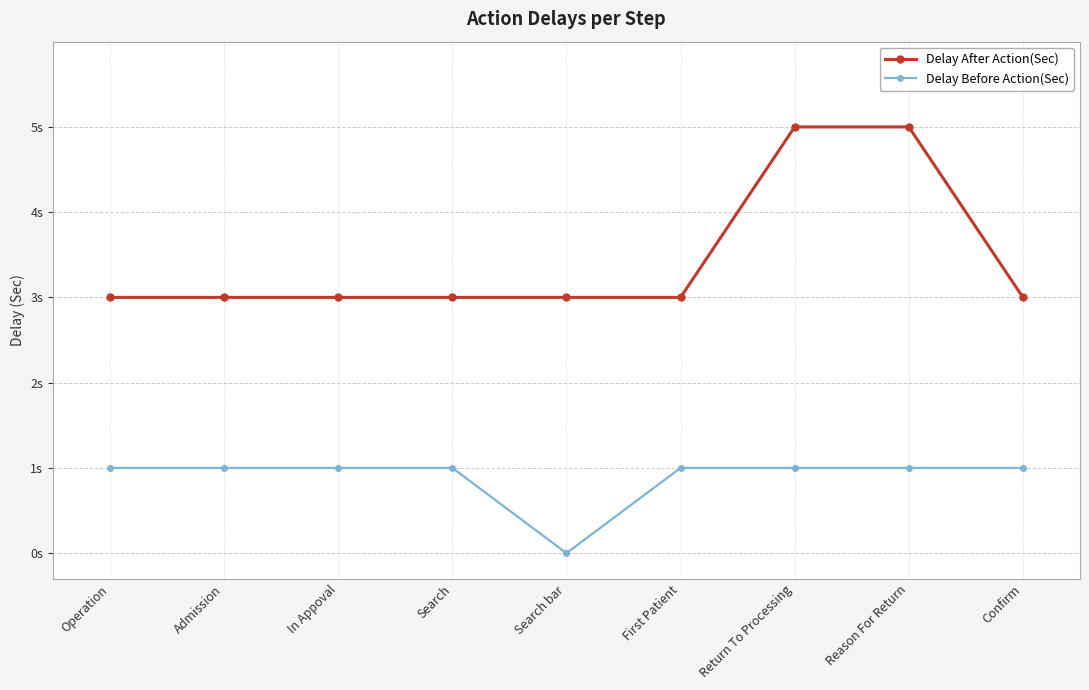

True or false: Delay Before Action(Sec) has a value of 1 at Search.

True